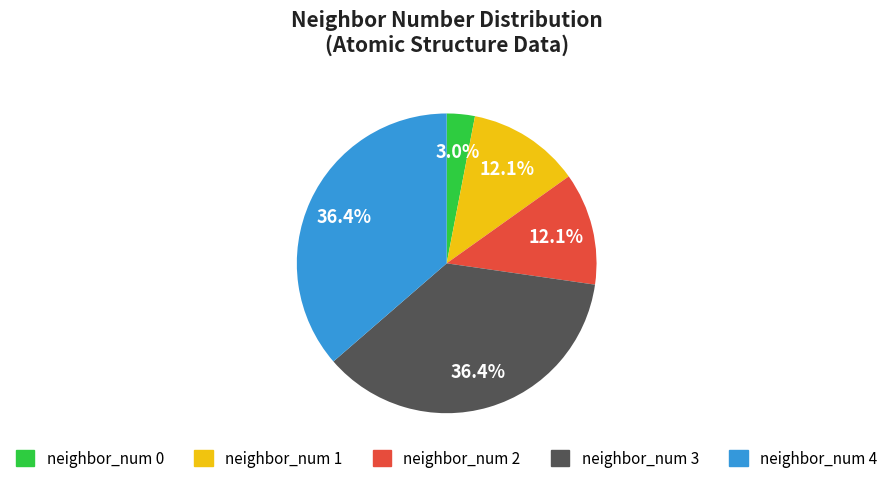

Is there any slice that represents more than half of the pie?

No